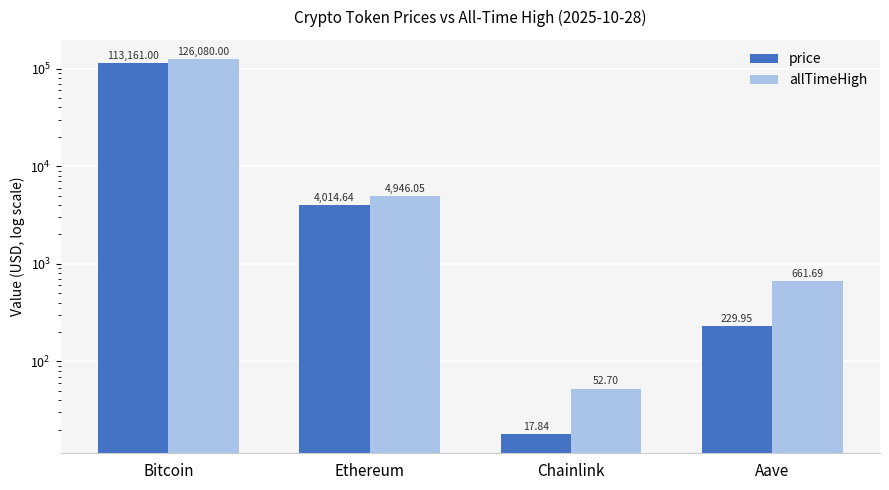

True or false: price has a value of 17.8 at Chainlink.

True